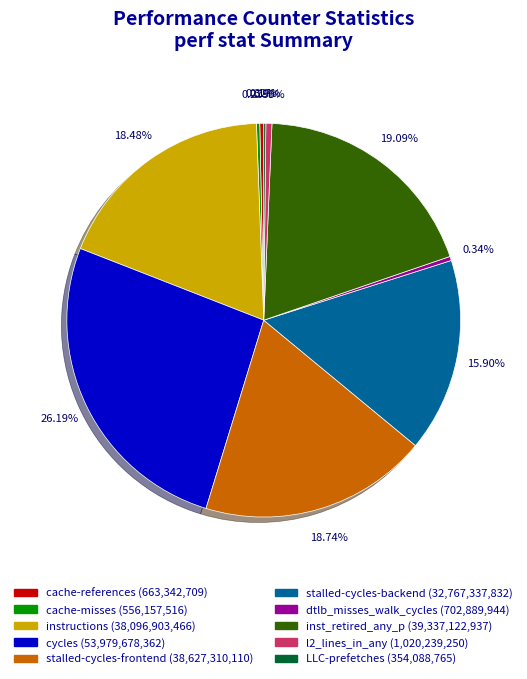

Do l2_lines_in_any and instructions together represent more than half of the pie?

No